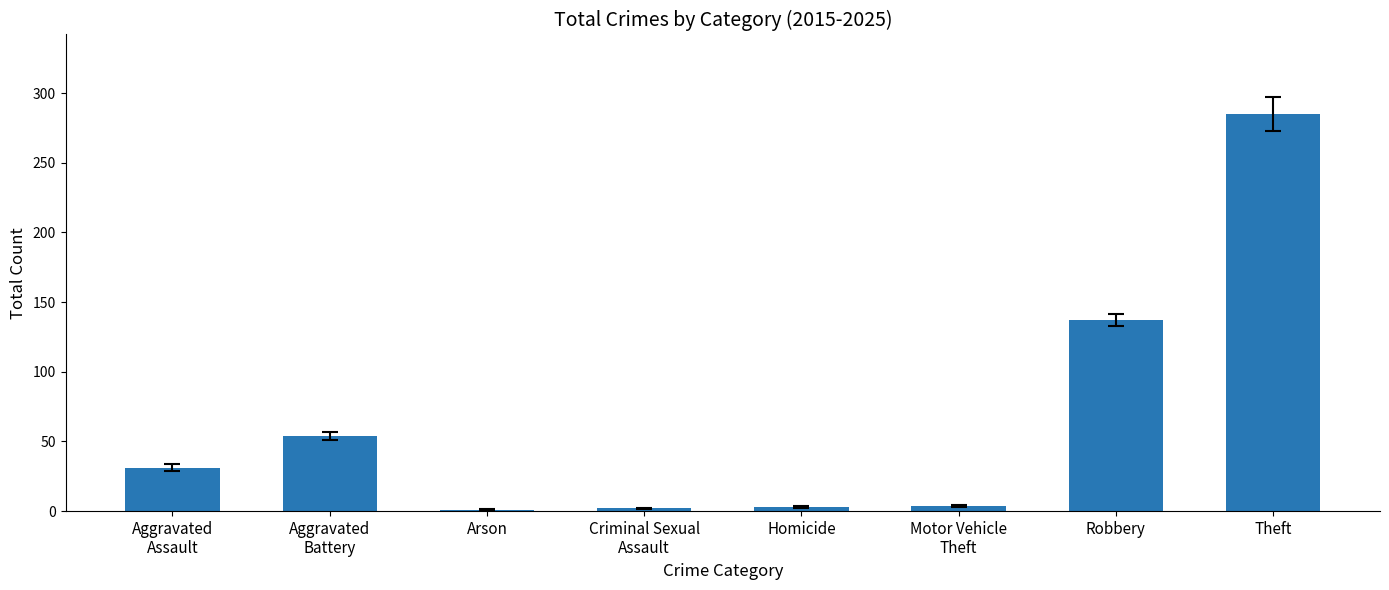

The value at Arson is 1. True or false?

True